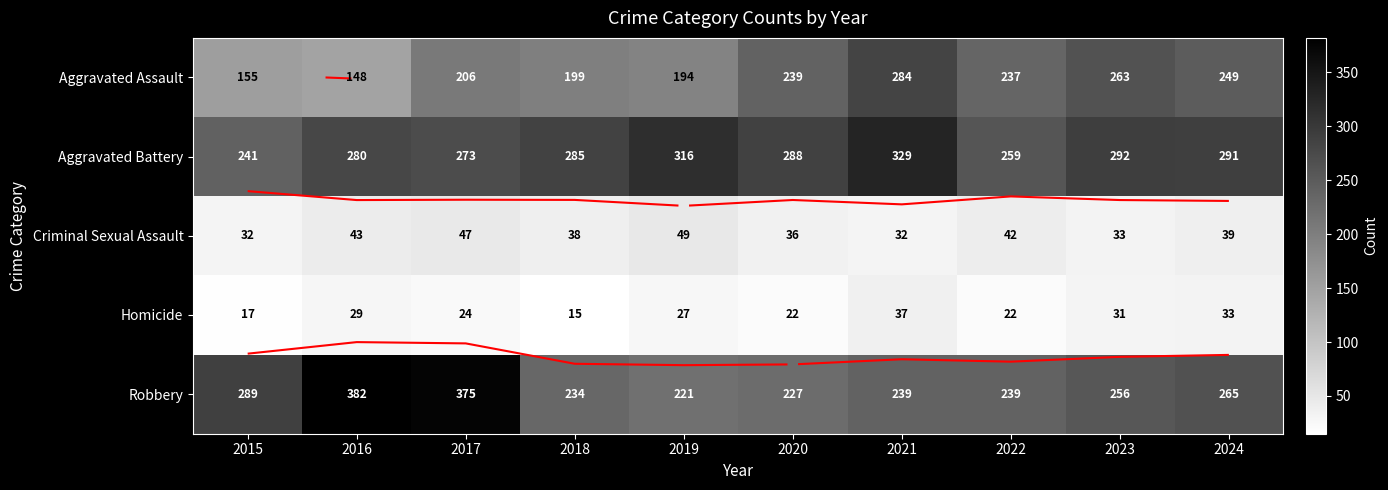

What is the total value across all series at 2017?

925